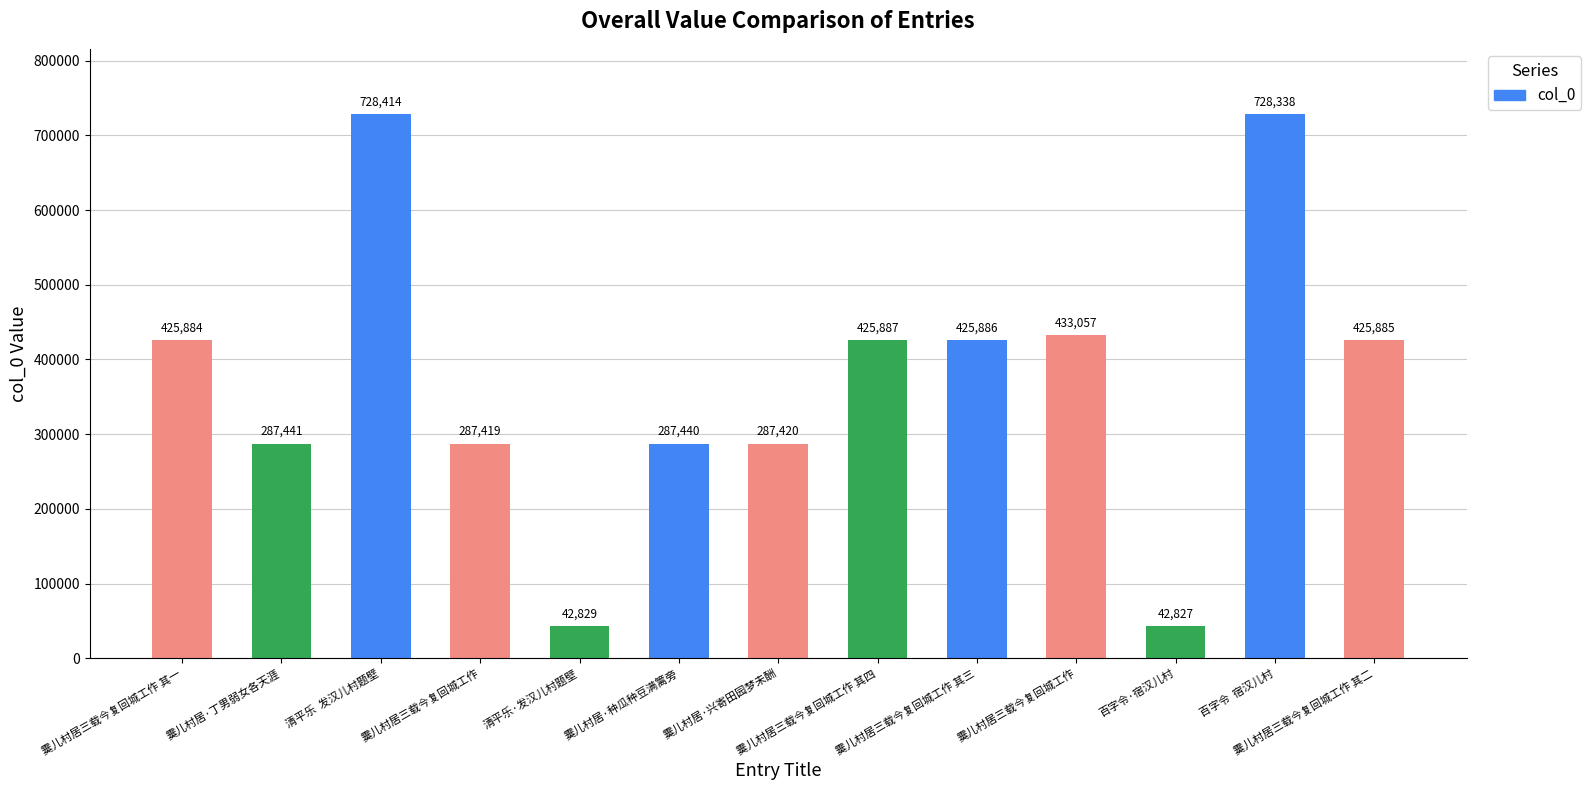

How many categories are shown in the chart?

13